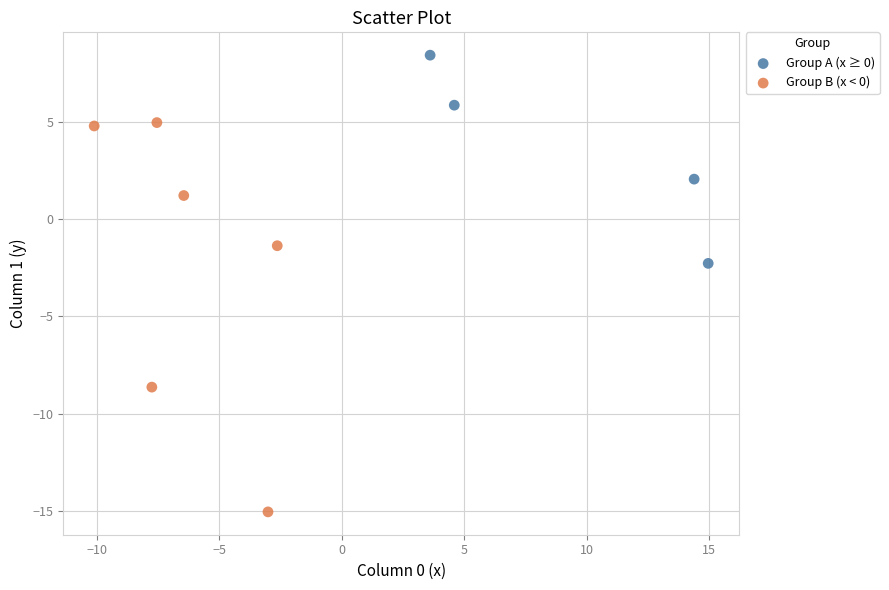

Which series reaches the minimum Y coordinate?

Group B (x < 0)